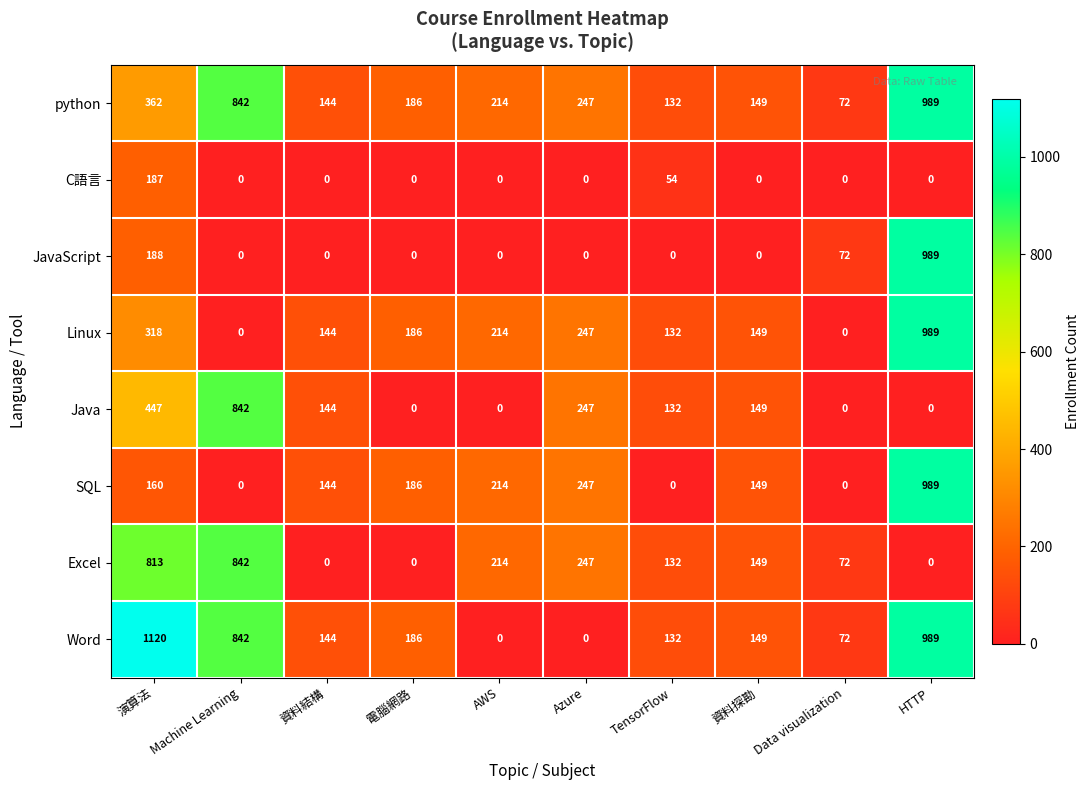

What value does the python series have at AWS, to the nearest 100?

200